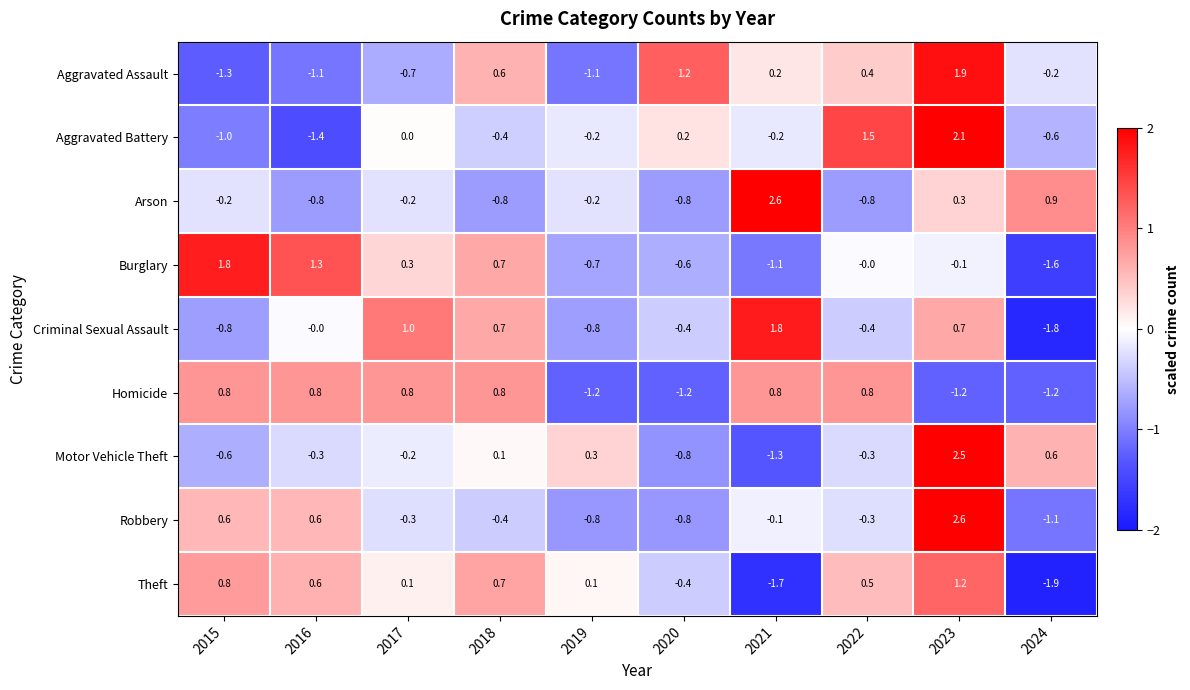

What is the greatest value displayed?

2.6